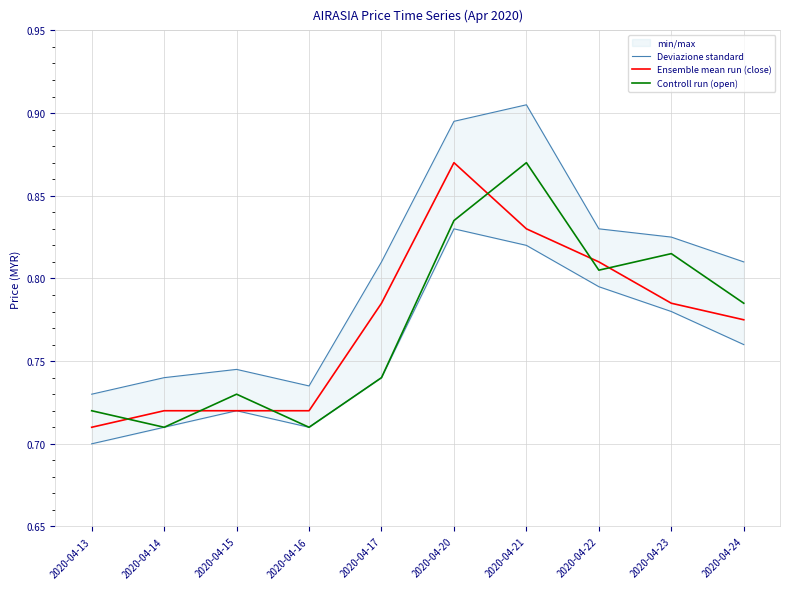

What is the difference between the maximum and minimum values in the Controll run (open) series?

0.2